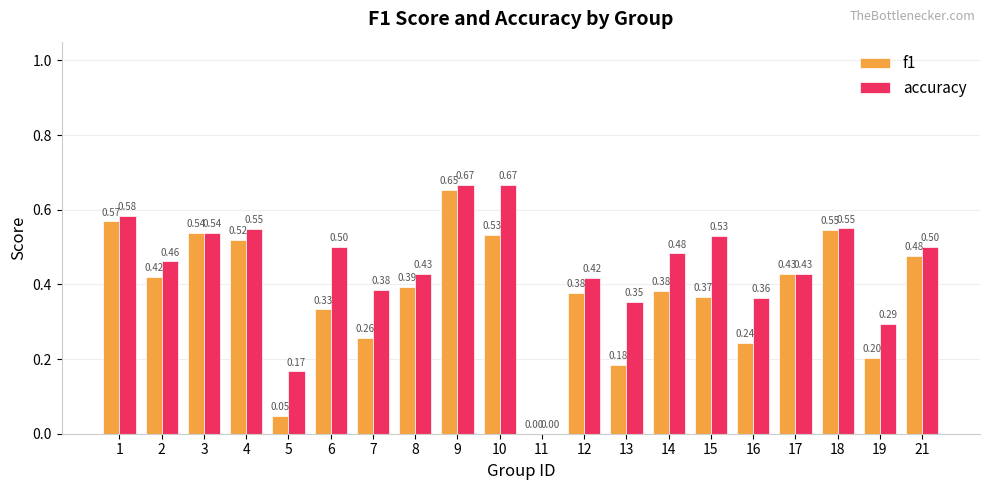

Which series changed the most between 6 and 16?

accuracy